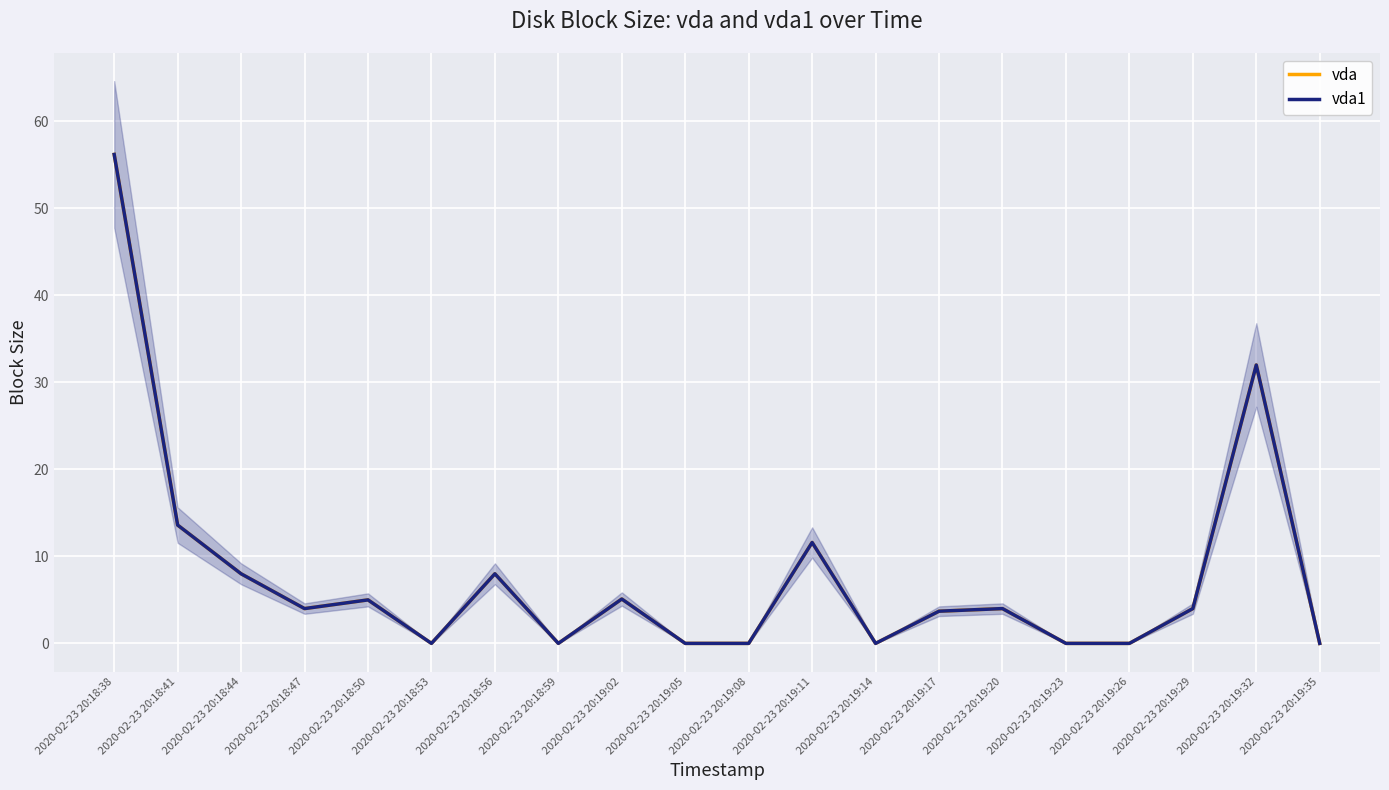

Reading left to right, what are all the values shown in this chart?

vda: 2020-02-23 20:18:38=56.2	2020-02-23 20:18:41=13.6	2020-02-23 20:18:44=8.0	2020-02-23 20:18:47=4.0	2020-02-23 20:18:50=5.0	2020-02-23 20:18:53=0.0	2020-02-23 20:18:56=8.0	2020-02-23 20:18:59=0.0	2020-02-23 20:19:02=5.1	2020-02-23 20:19:05=0.0	2020-02-23 20:19:08=0.0	2020-02-23 20:19:11=11.6	2020-02-23 20:19:14=0.0	2020-02-23 20:19:17=3.7	2020-02-23 20:19:20=4.0	2020-02-23 20:19:23=0.0	2020-02-23 20:19:26=0.0	2020-02-23 20:19:29=4.0	2020-02-23 20:19:32=32.0	2020-02-23 20:19:35=0.0
vda1: 2020-02-23 20:18:38=56.2	2020-02-23 20:18:41=13.6	2020-02-23 20:18:44=8.0	2020-02-23 20:18:47=4.0	2020-02-23 20:18:50=5.0	2020-02-23 20:18:53=0.0	2020-02-23 20:18:56=8.0	2020-02-23 20:18:59=0.0	2020-02-23 20:19:02=5.1	2020-02-23 20:19:05=0.0	2020-02-23 20:19:08=0.0	2020-02-23 20:19:11=11.6	2020-02-23 20:19:14=0.0	2020-02-23 20:19:17=3.7	2020-02-23 20:19:20=4.0	2020-02-23 20:19:23=0.0	2020-02-23 20:19:26=0.0	2020-02-23 20:19:29=4.0	2020-02-23 20:19:32=32.0	2020-02-23 20:19:35=0.0